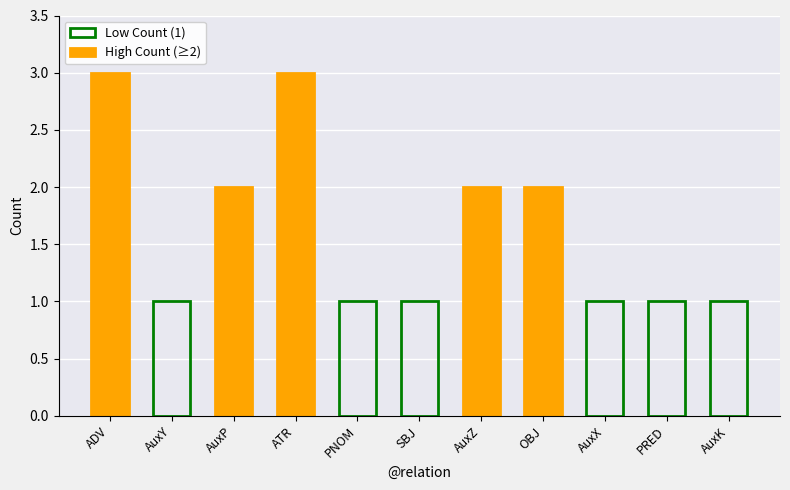

At which category does the chart reach its minimum across all series?

AuxY